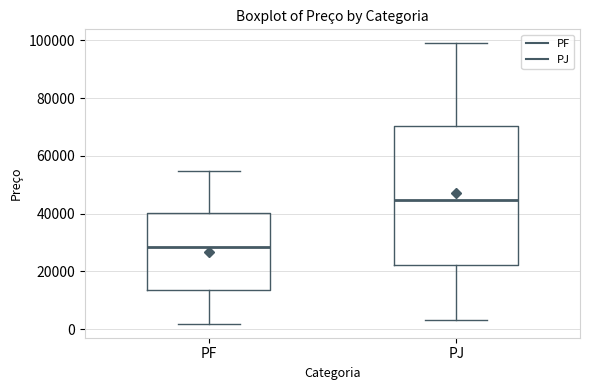

Reading left to right, transcribe this box plot: for each box, give where its median line is, the range the box spans, and where its two whiskers end, as read against the y-axis. The values are not printed on the chart, so give them approximately, as read against the axis.

PF: median 28000, box 14000 to 40000, whiskers 2000 to 54000
PJ: median 44000, box 22000 to 70000, whiskers 4000 to 98000